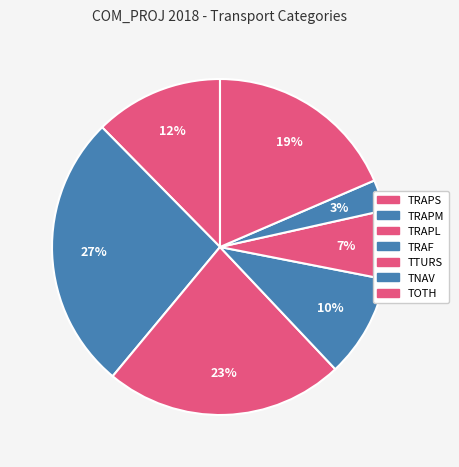

What percentage do TNAV and TRAPS together represent?

15.4%